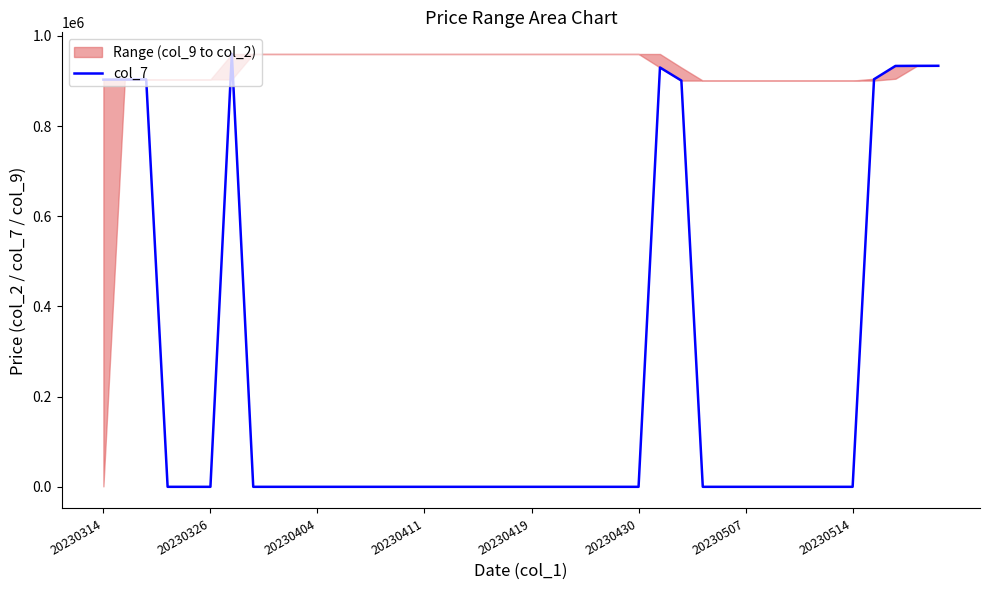

The col_7 series shows -503123 at 20230419. True or false?

False